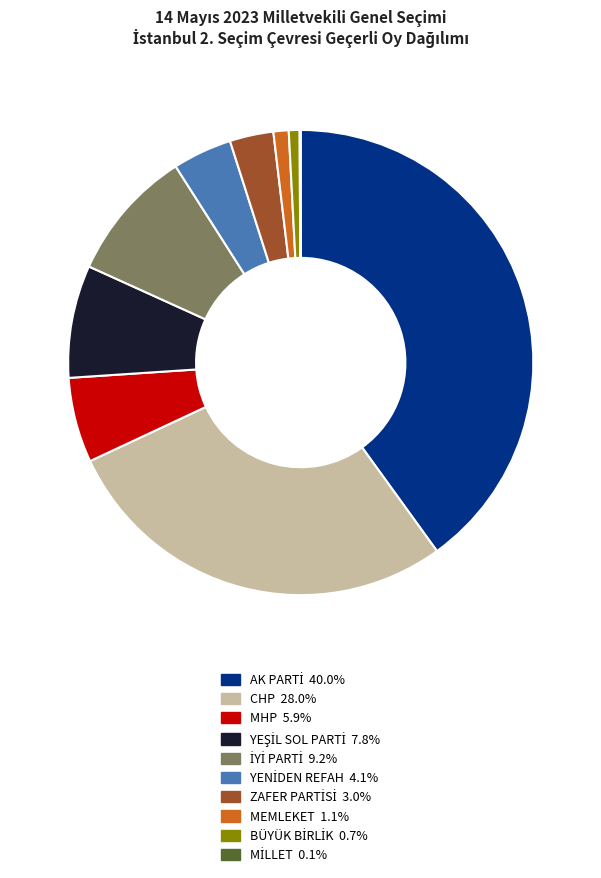

Approximately how many times larger is the value at CHP compared to MHP?

4.7